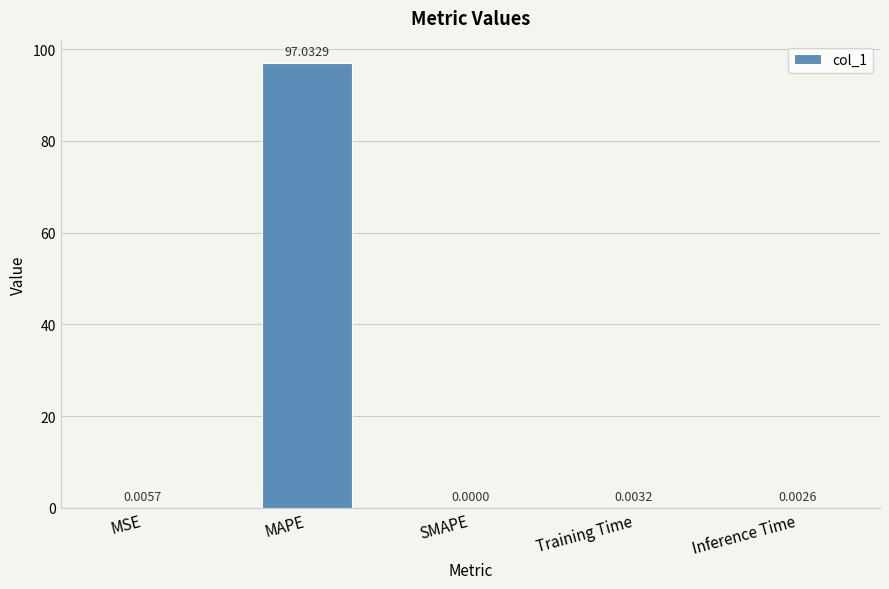

Are the bars horizontal?

No